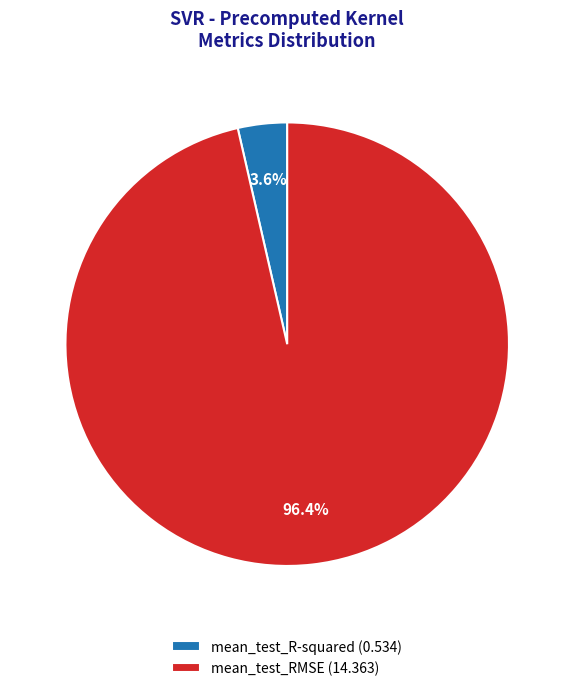

The mean_test_RMSE slice represents 96% of the pie. True or false?

True